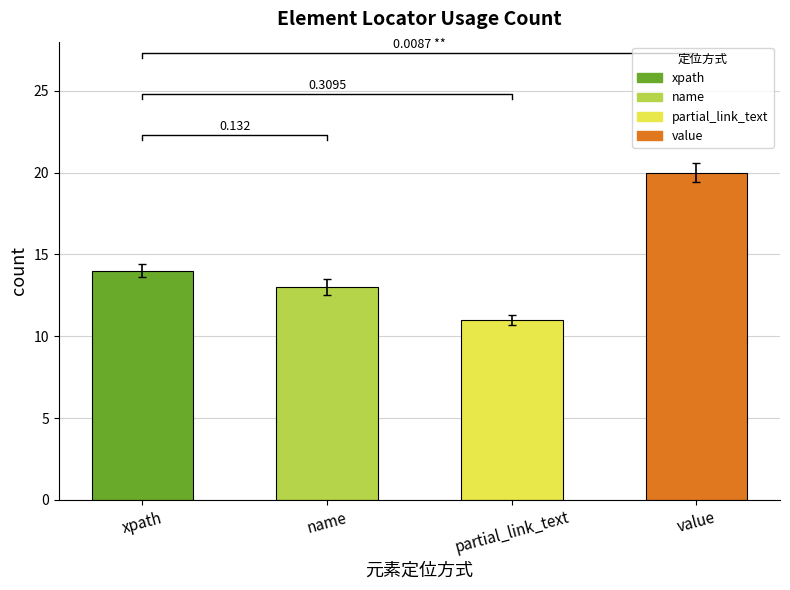

What is the maximum value shown in the chart?

20